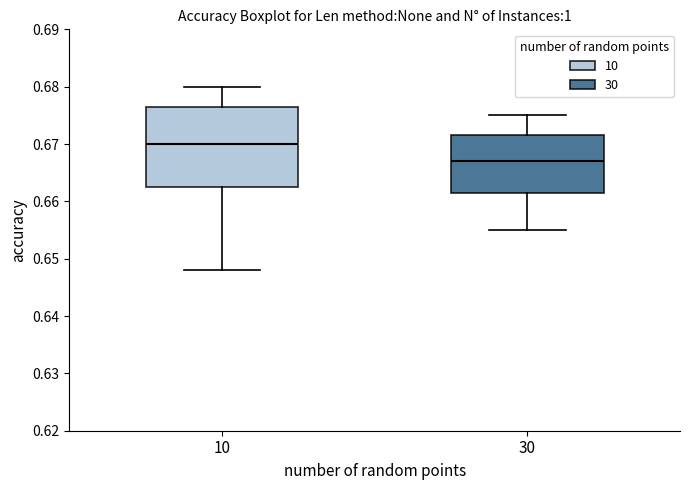

Reading left to right, read every box against the y-axis: the position of its median line, the range the box covers, and the ends of its whiskers. The values are not printed on the chart, so give them approximately, as read against the axis.

10: median 0.670, box 0.663 to 0.677, whiskers 0.648 to 0.680
30: median 0.667, box 0.662 to 0.672, whiskers 0.655 to 0.675